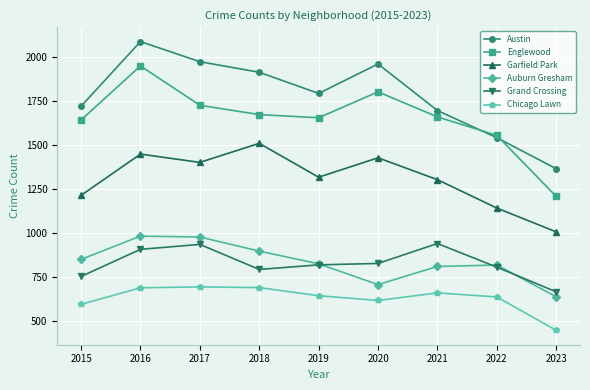

Which series changed the most between 2021 and 2022?

Garfield Park